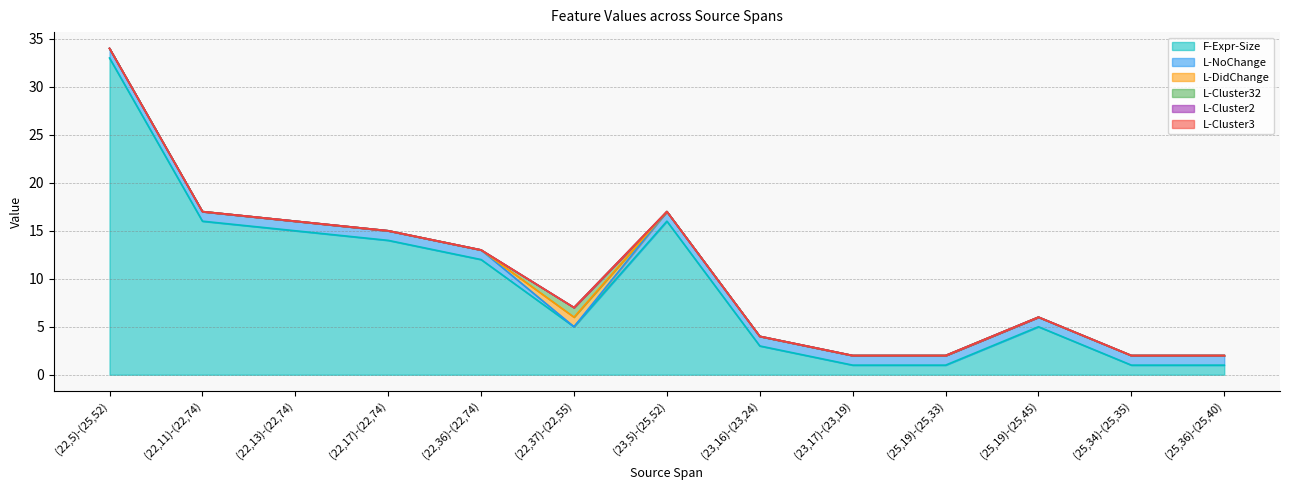

What is the highest value of the F-Expr-Size series?

33